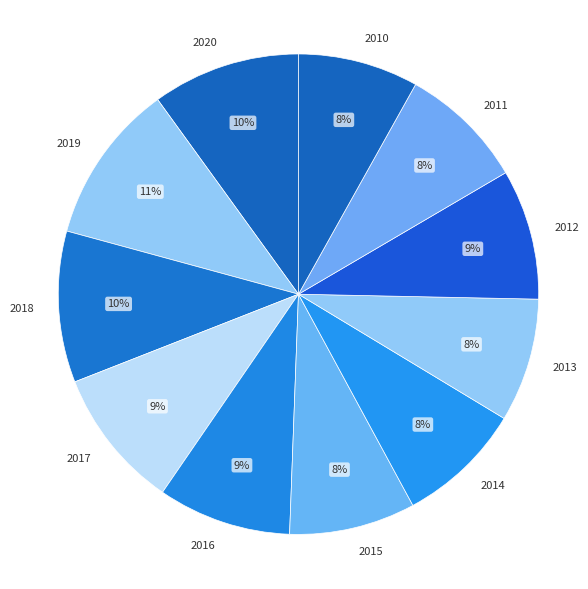

To the nearest percent, what is the difference between the largest and smallest slice percentages?

3%